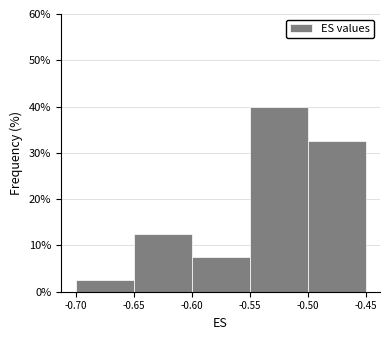

Over which range of the x-axis is the bar tallest?

-0.55 to -0.50